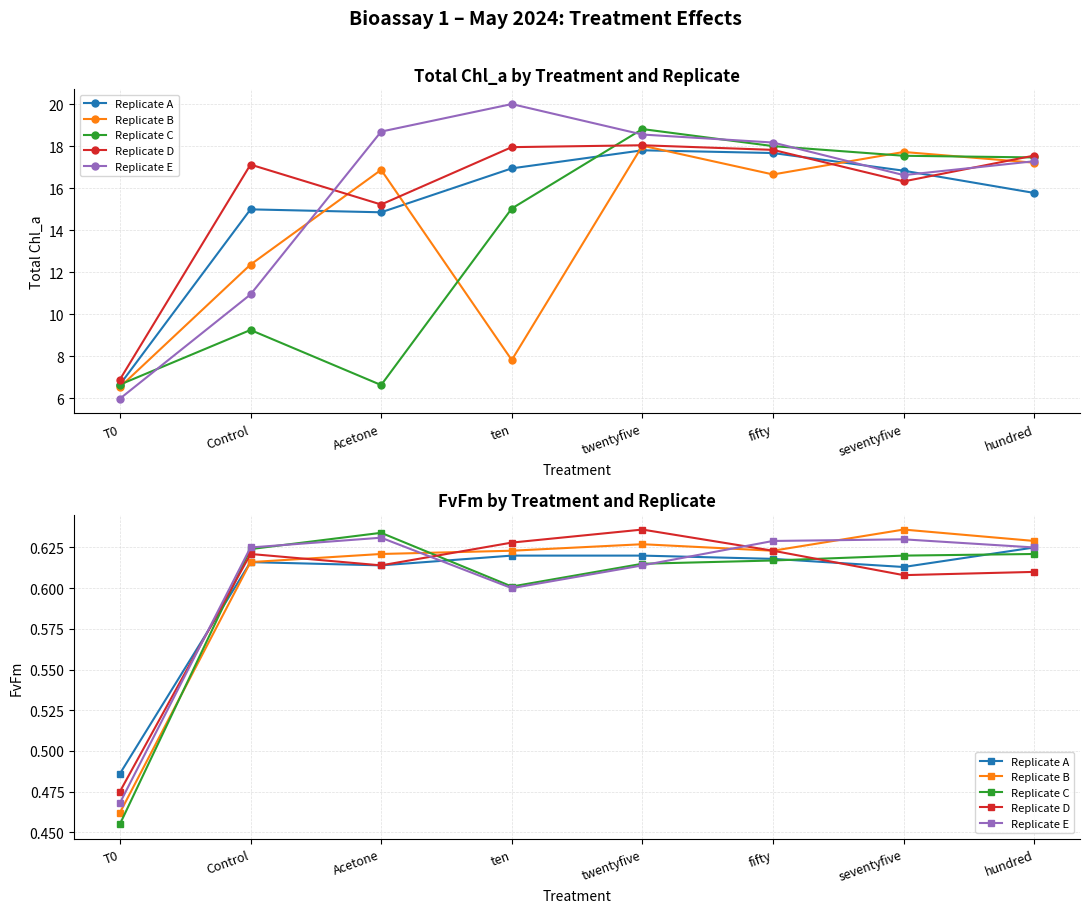

Count the Replicate D values in the range 0 to 1.

8